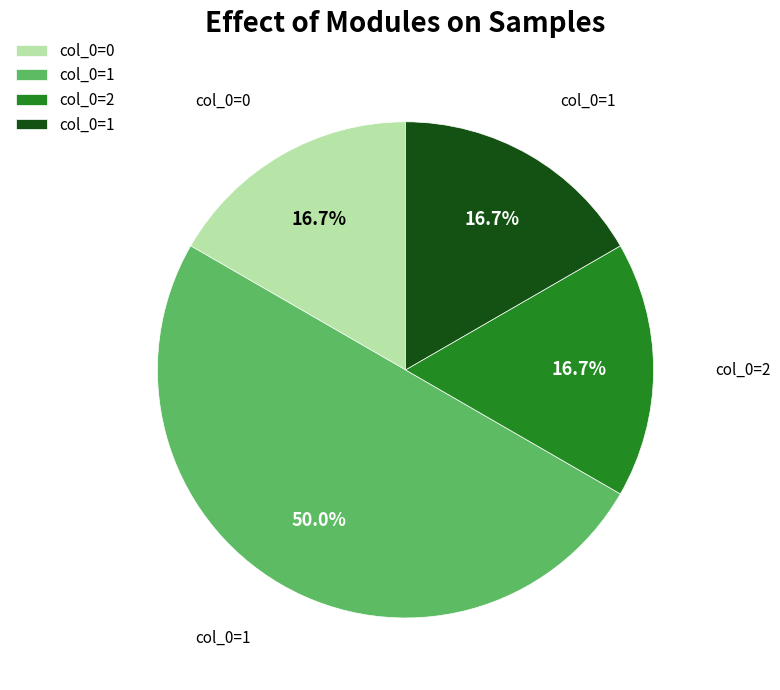

How many slices are in this pie chart?

4